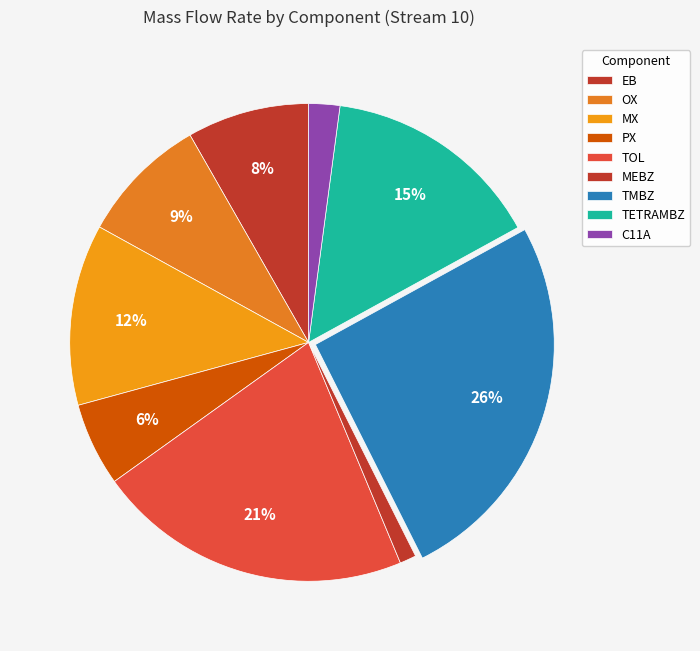

To the nearest percent, what is the difference between the largest and smallest slice percentages?

24%